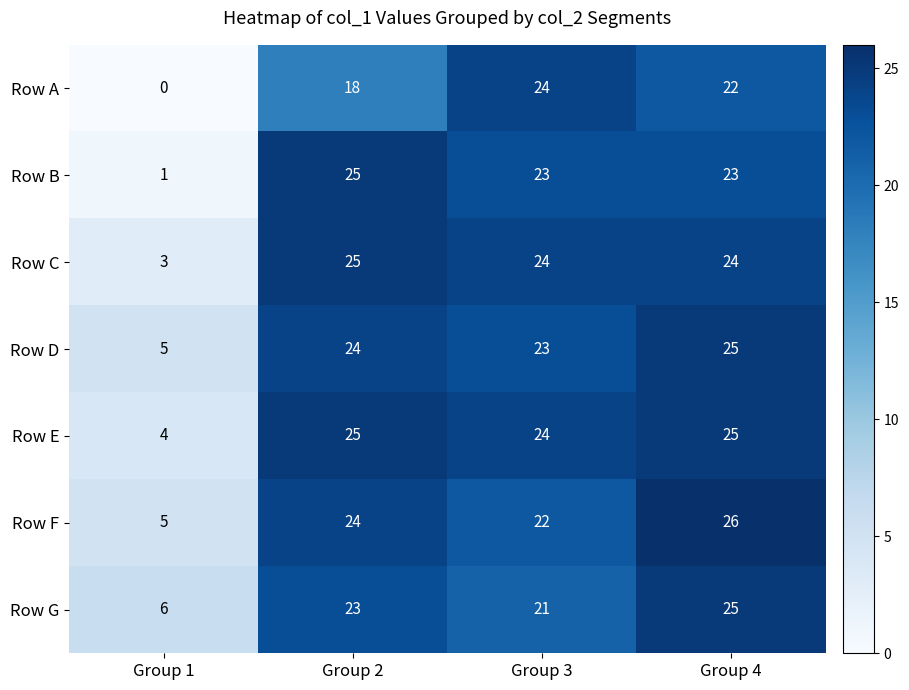

Rank the categories by Row F value from highest to lowest.

Group 4, Group 2, Group 3, Group 1